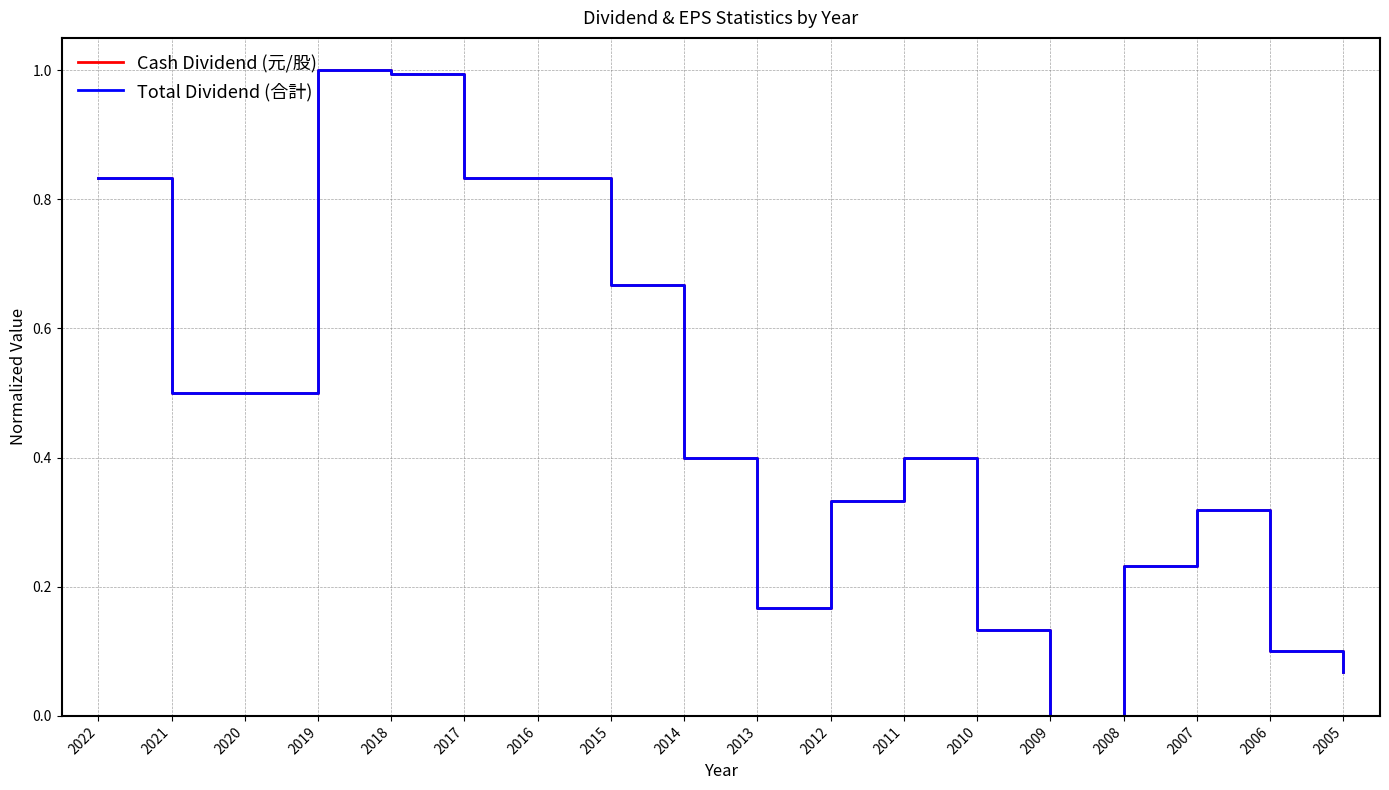

What is the sum of the Total Dividend (合計) values at 2016 and 2020?

1.3